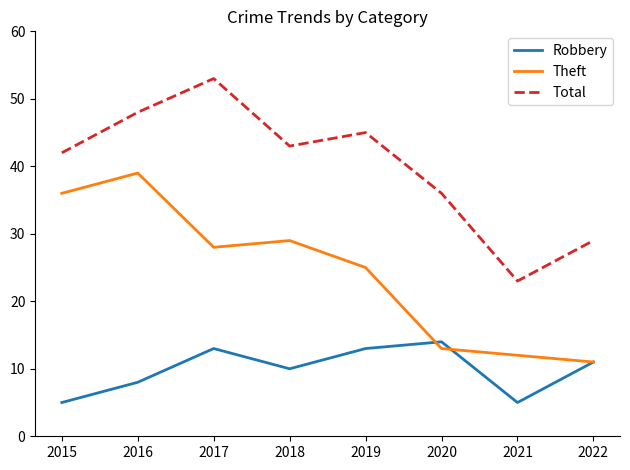

Does the chart display data point markers on the line(s)?

No